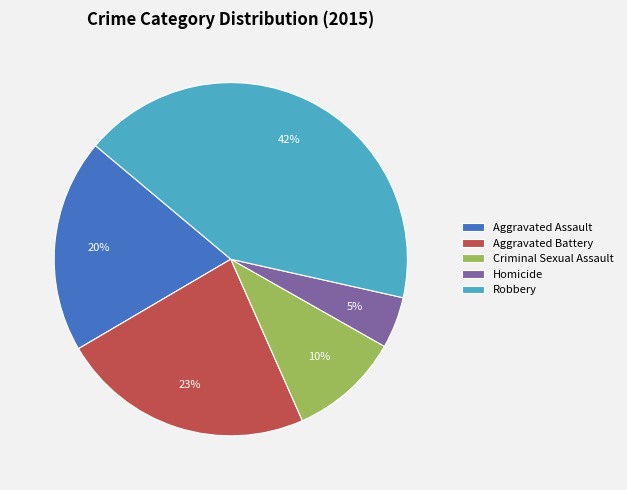

To the nearest percent, what portion does Homicide represent?

5%